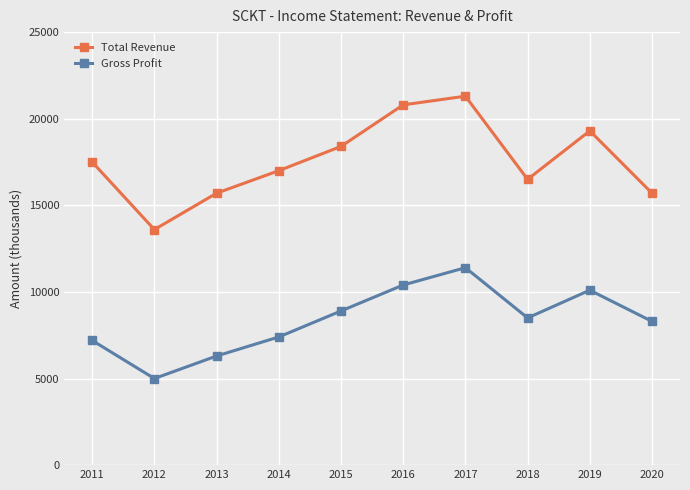

True or false: Total Revenue has a value of 15700 at 2020.

True